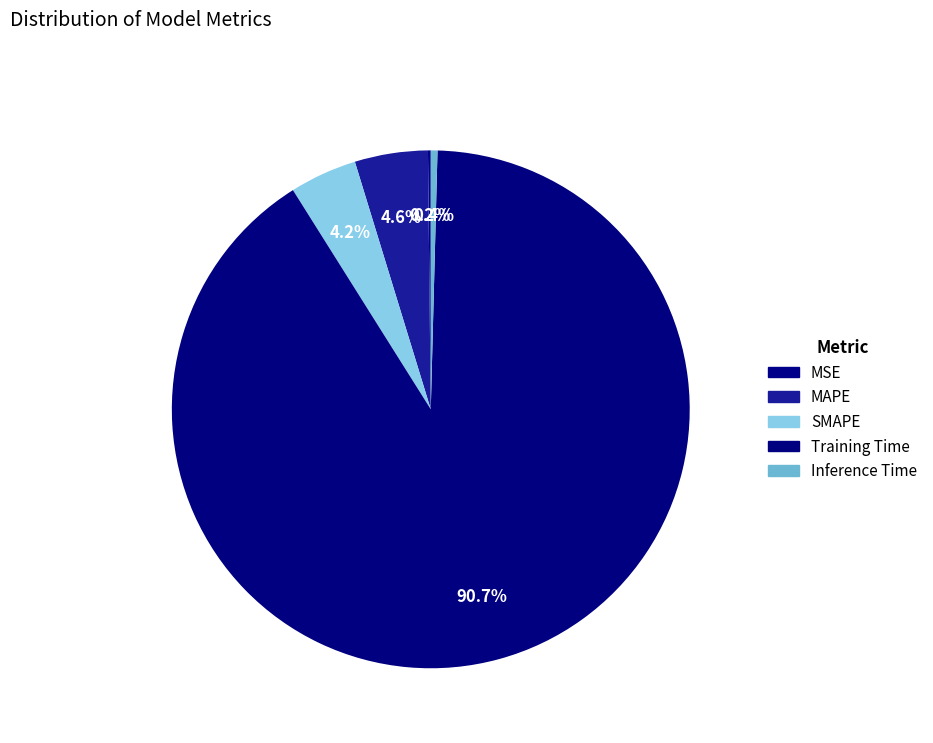

What percentage is the Training Time slice, to the nearest percent?

91%